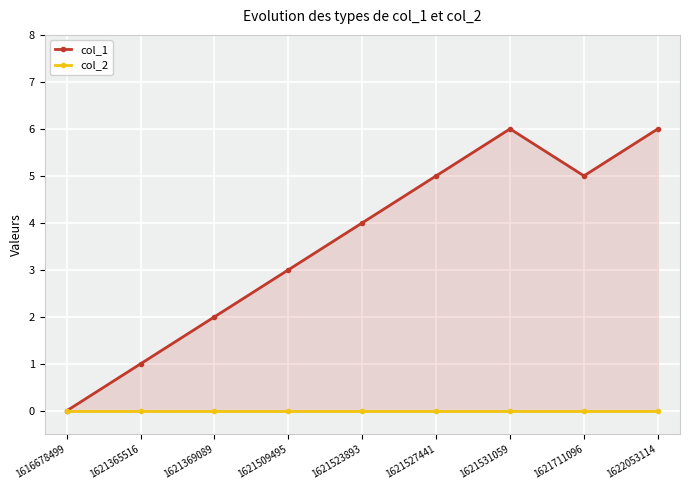

What are all the series names shown in the legend?

col_1, col_2